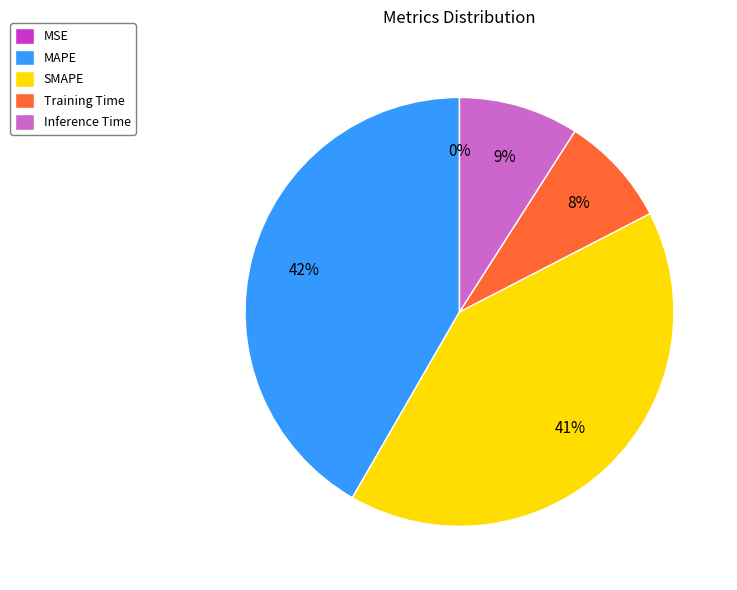

To the nearest percent, what is the difference between the largest and smallest slice percentages?

42%